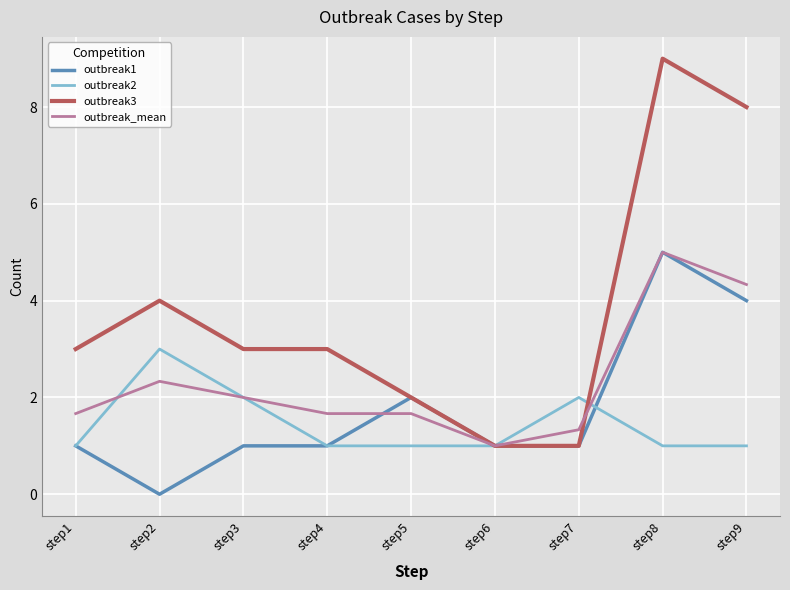

Count the outbreak2 values in the range 1 to 2.

8